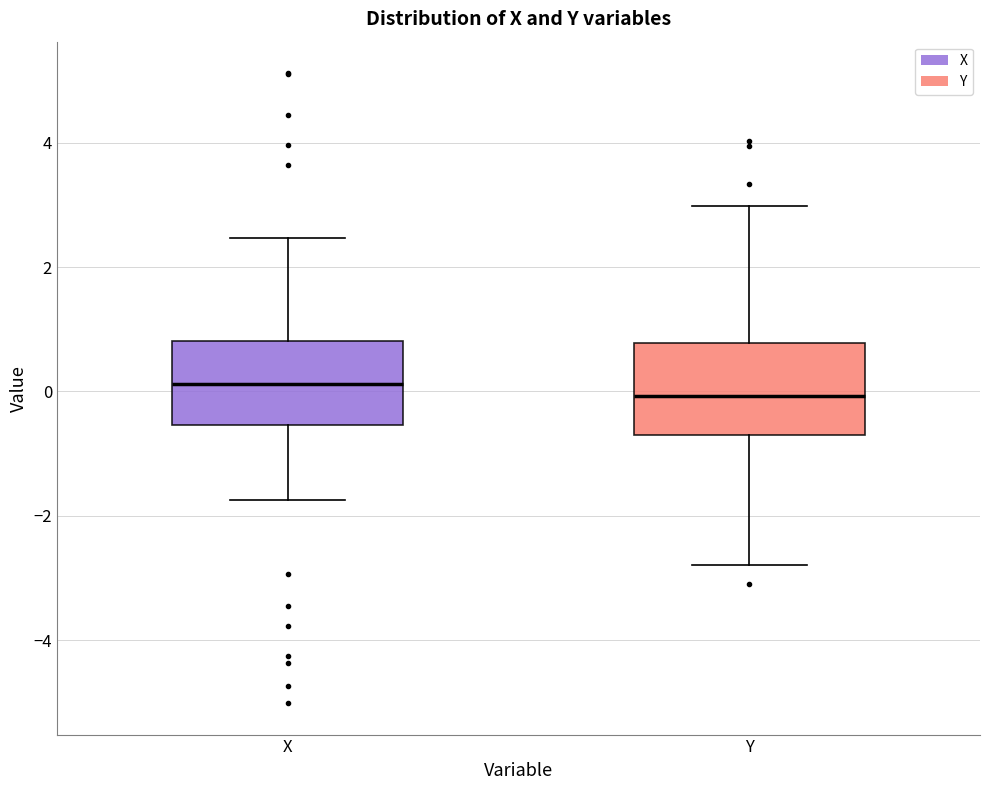

Reading left to right, transcribe this box plot: for each box, give where its median line is, the range the box spans, and where its two whiskers end, as read against the y-axis. The values are not printed on the chart, so give them approximately, as read against the axis.

X: median 0.2, box -0.6 to 0.8, whiskers -1.8 to 2.4
Y: median 0.0, box -0.6 to 0.8, whiskers -2.8 to 3.0